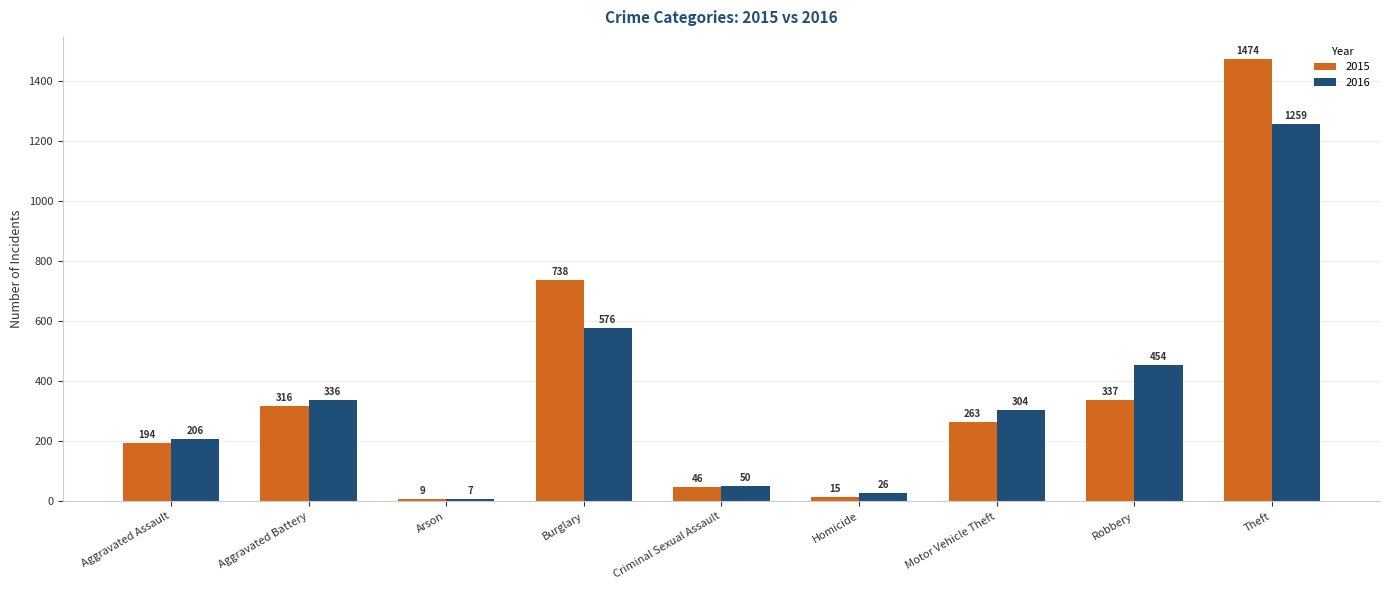

What is the label of the 8th bar from the right?

Aggravated Battery